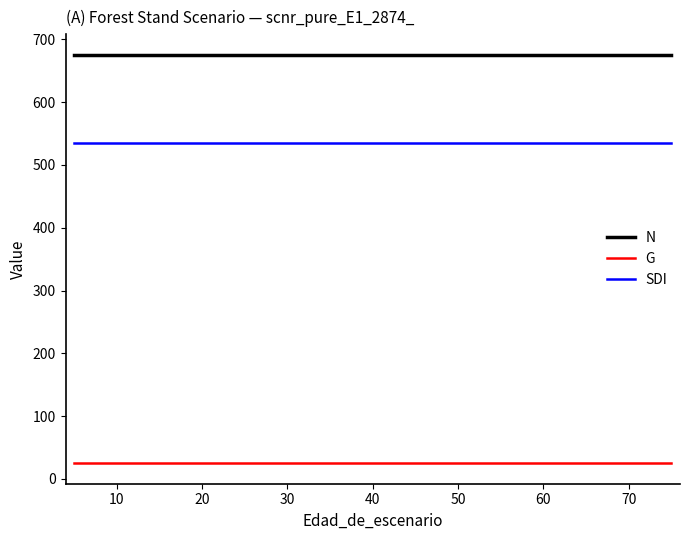

What are all the series names shown in the legend?

N, G, SDI